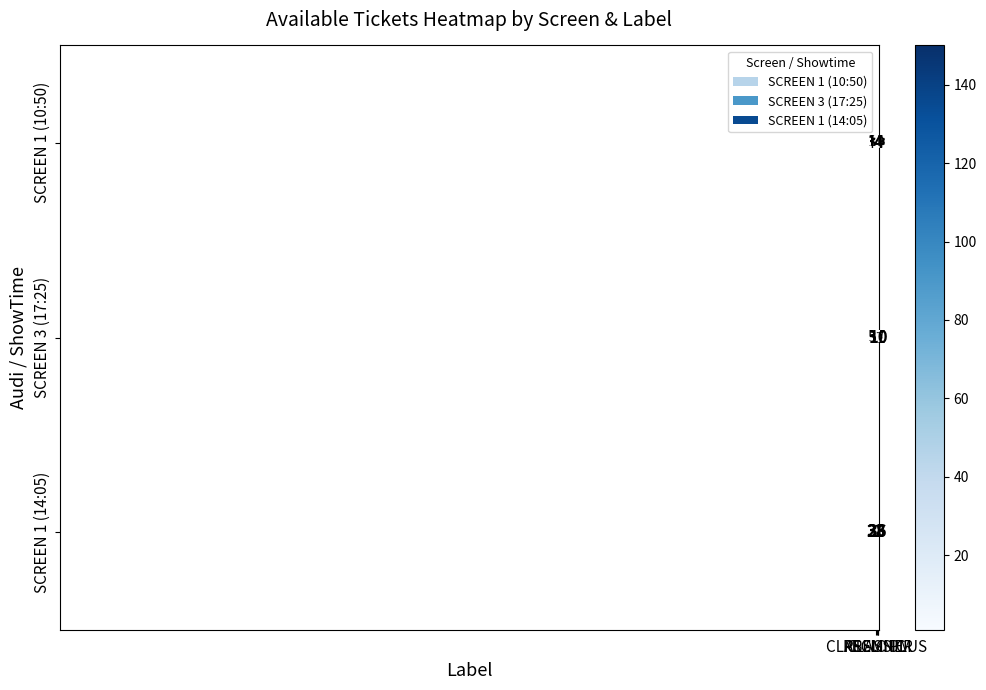

List the series in order of their overall mean, highest first.

SCREEN 3 (17:25), SCREEN 1 (10:50), SCREEN 1 (14:05)